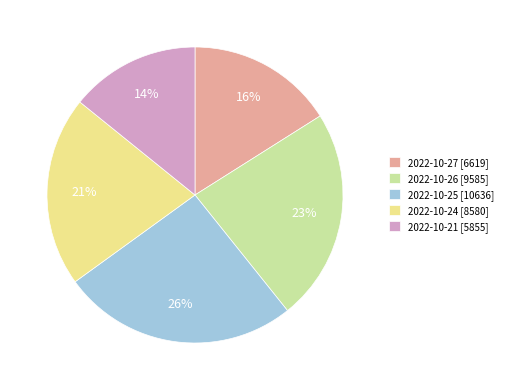

To the nearest percent, what is the difference between the 2022-10-26 and 2022-10-21 slice percentages?

9%